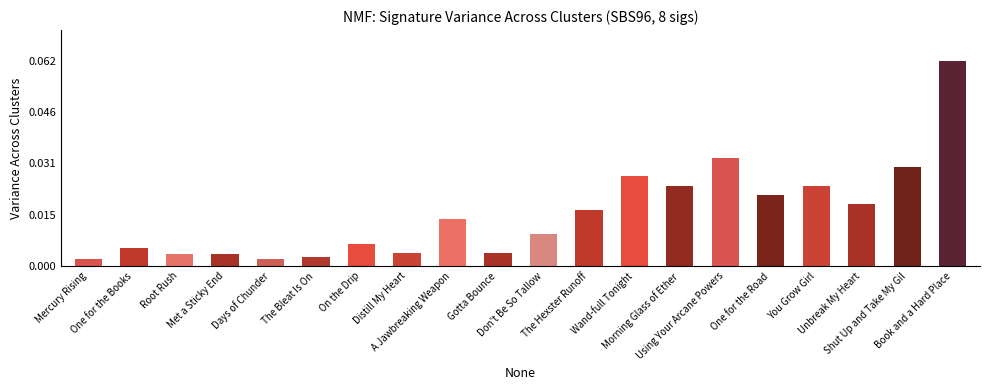

What is the label of the 6th bar from the right?

Using Your Arcane Powers